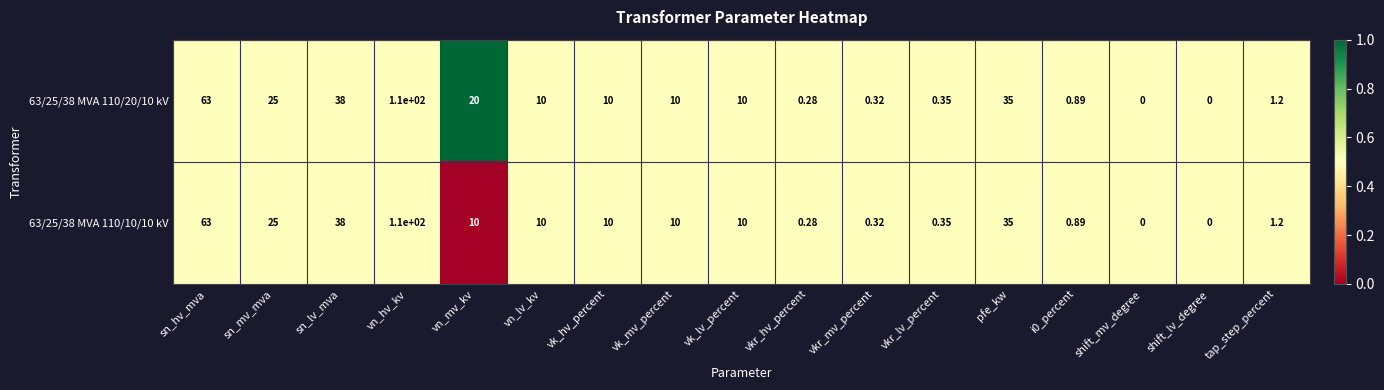

At which label does 63/25/38 MVA 110/10/10 kV reach its peak?

vn_hv_kv